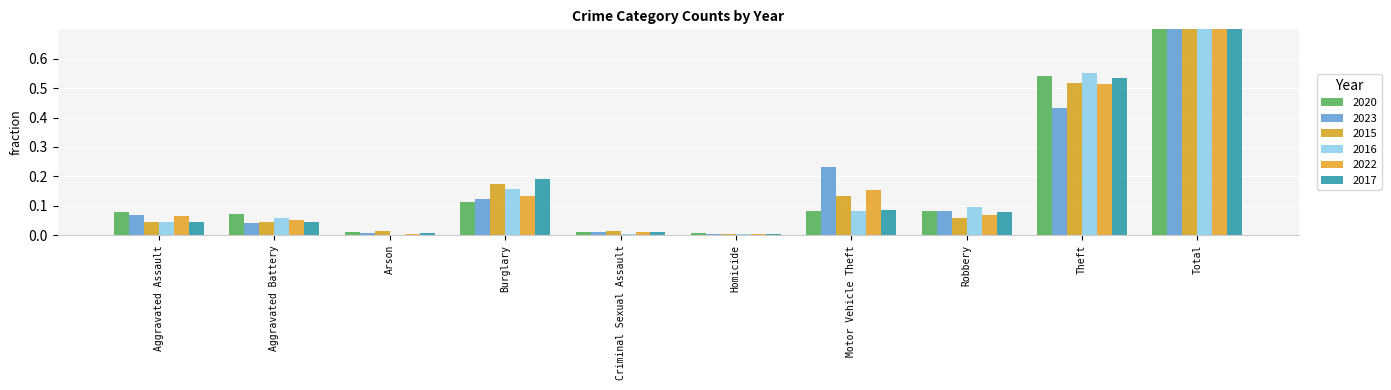

Between Theft and Total, which series saw the biggest shift?

2023